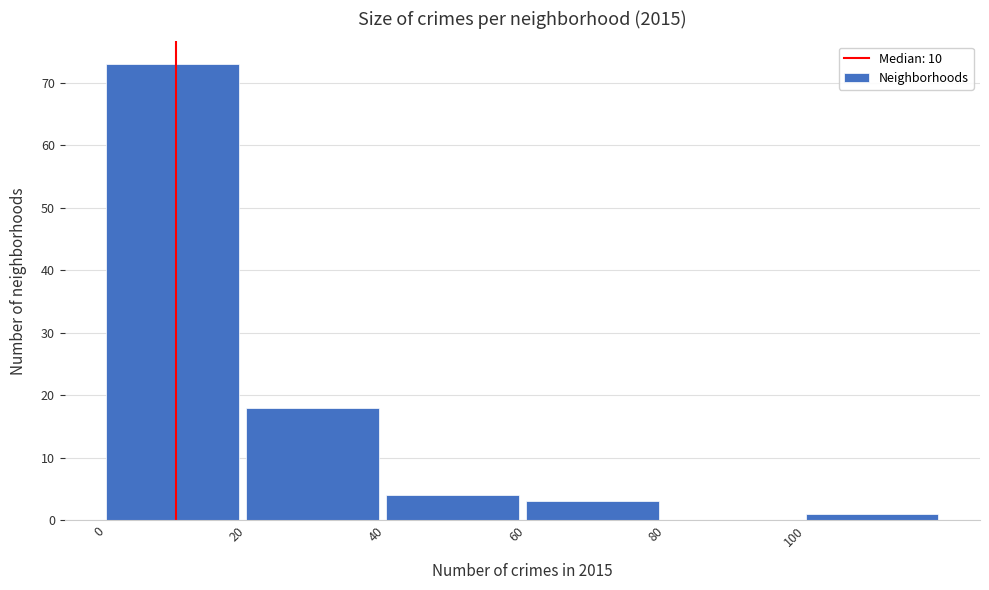

Over which range of the x-axis is the bar tallest?

0 to 20